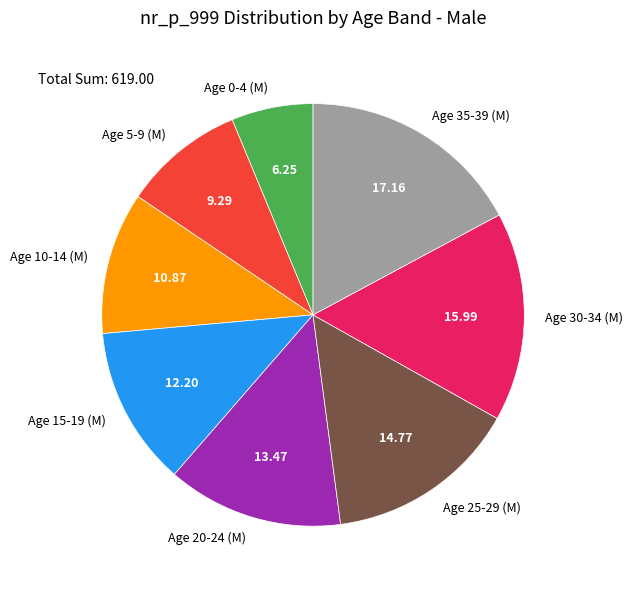

Combined, do Age 10-14 (M) and Age 5-9 (M) account for over 50%?

No